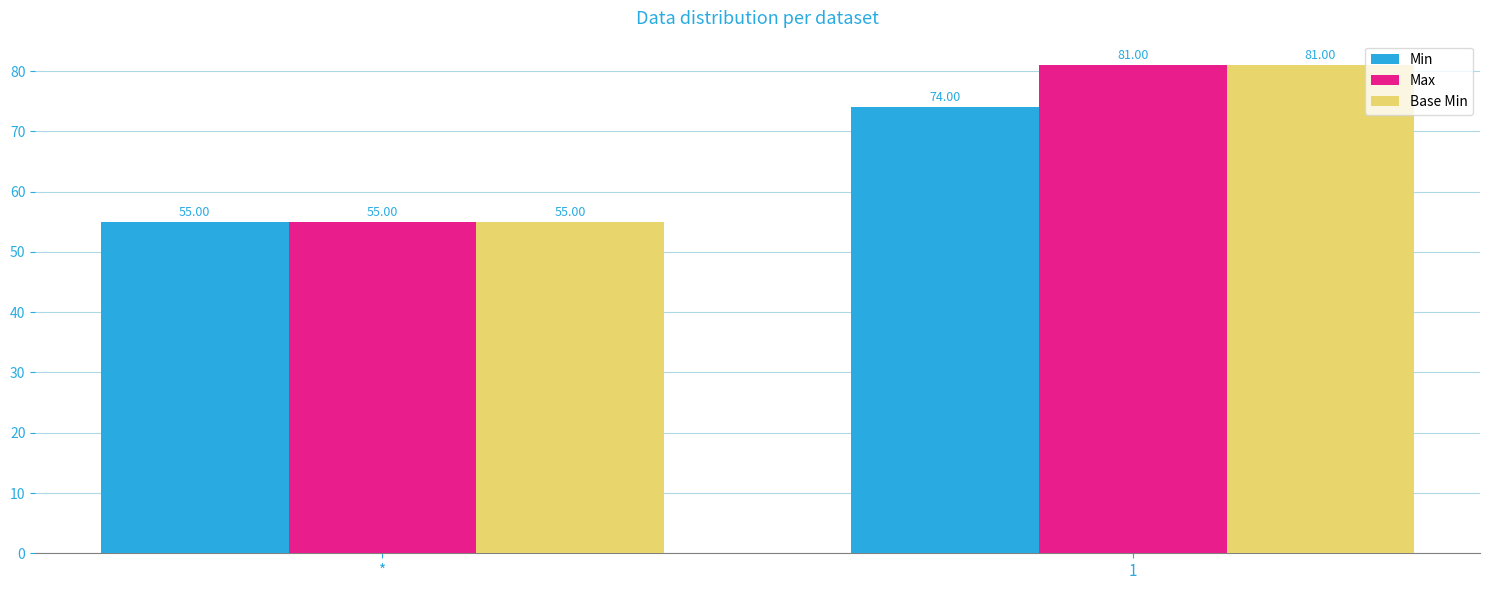

Reading right to left, list all the values displayed in this chart.

Min: 1=74	*=55
Max: 1=81	*=55
Base Min: 1=81	*=55